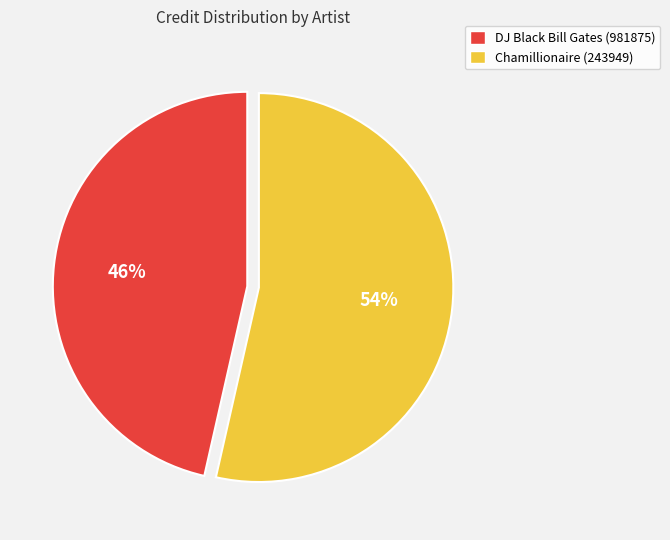

The DJ Black Bill Gates (981875) slice represents 46% of the pie. True or false?

True